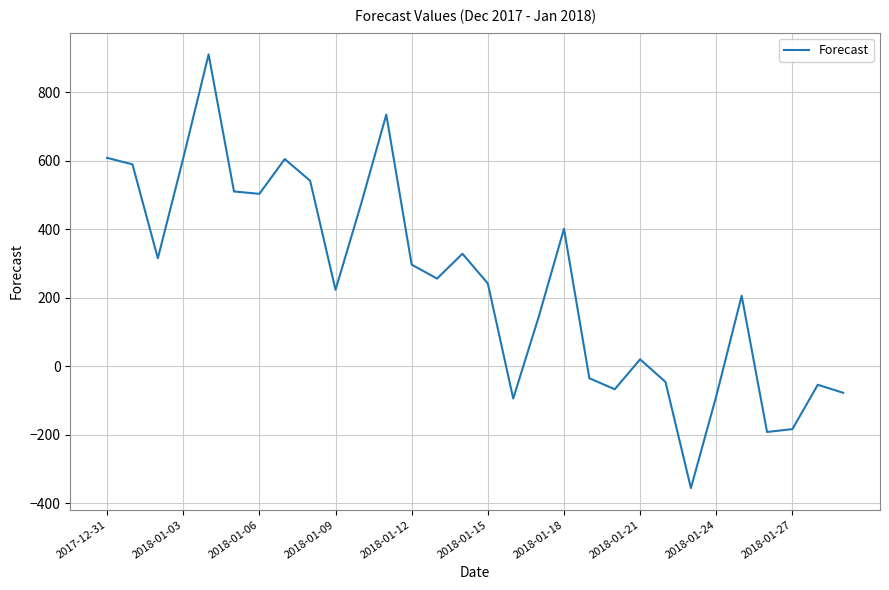

What is the maximum value shown in the chart?

910.0